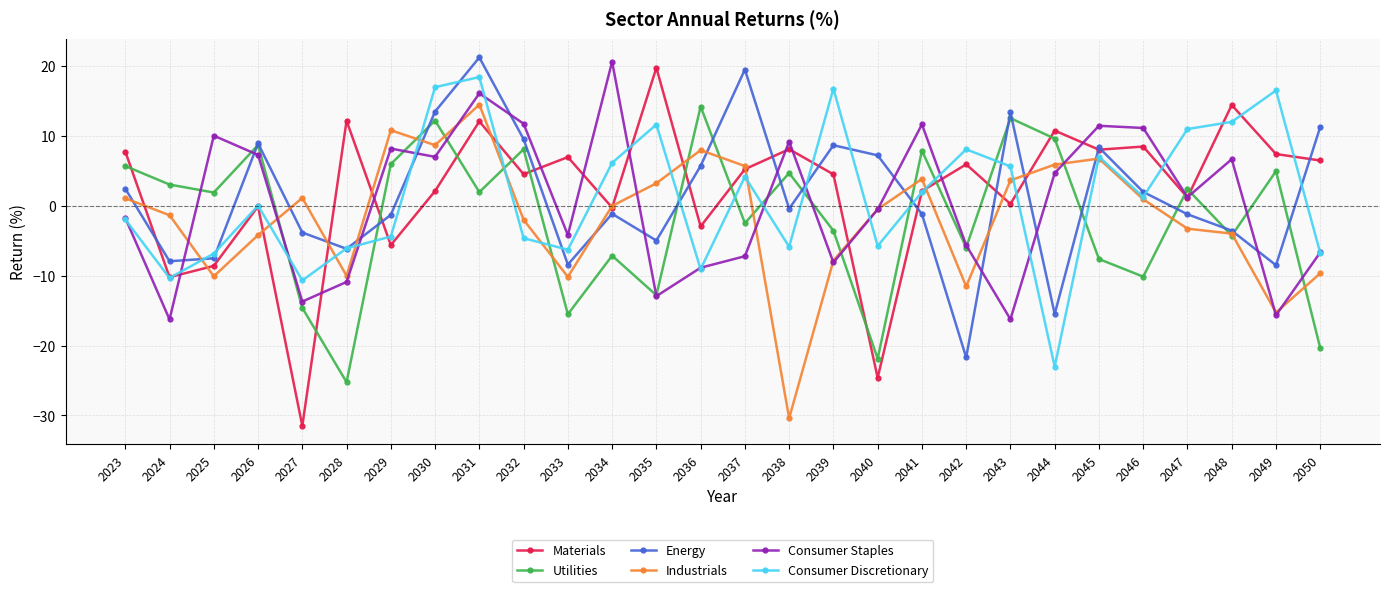

Is the value of Consumer Staples at 2035 greater than the value of Utilities at 2029?

No